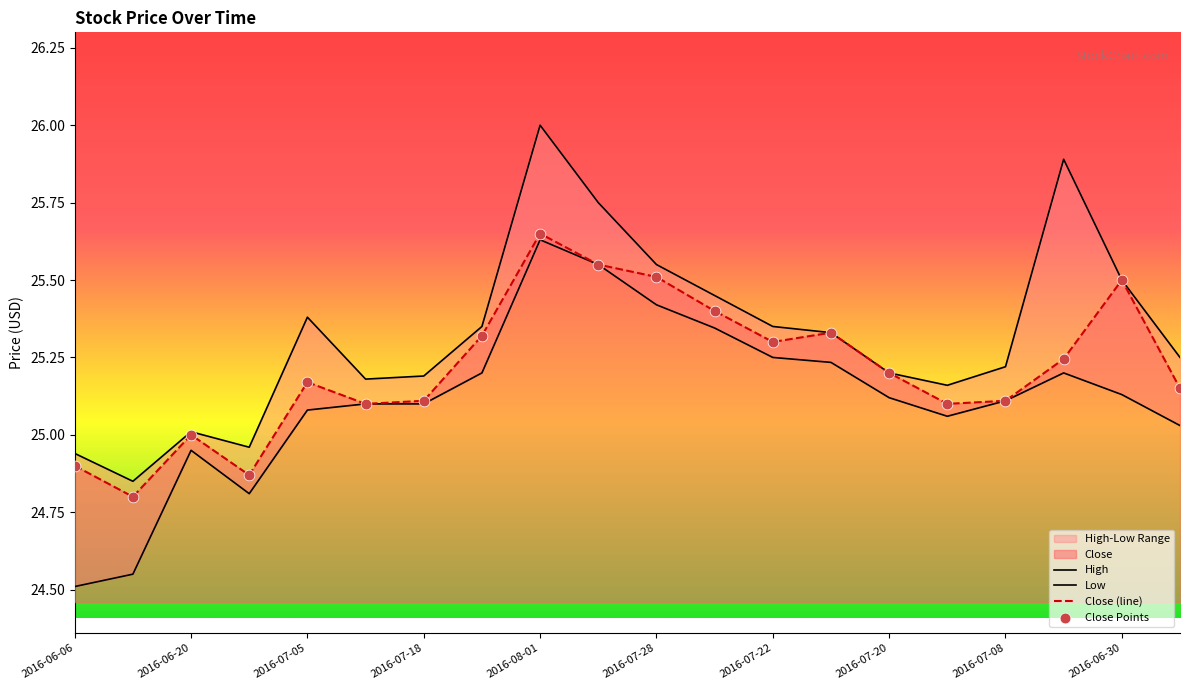

Which series reaches the minimum Y coordinate?

Low